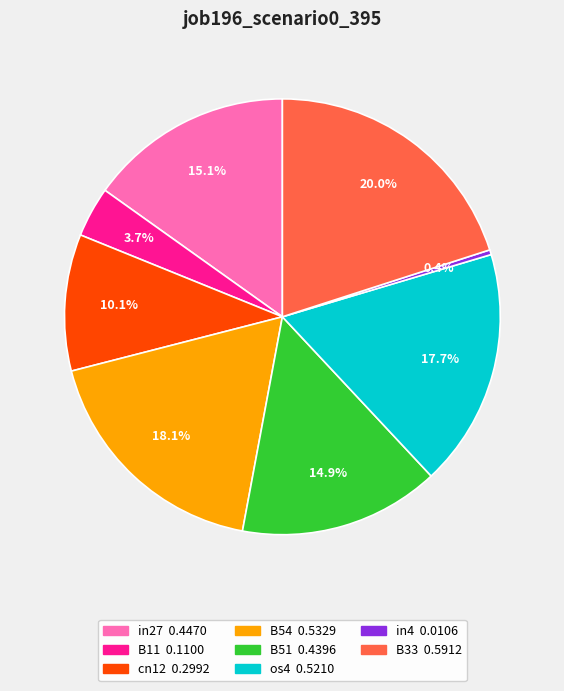

Count the number of slices in the pie.

8